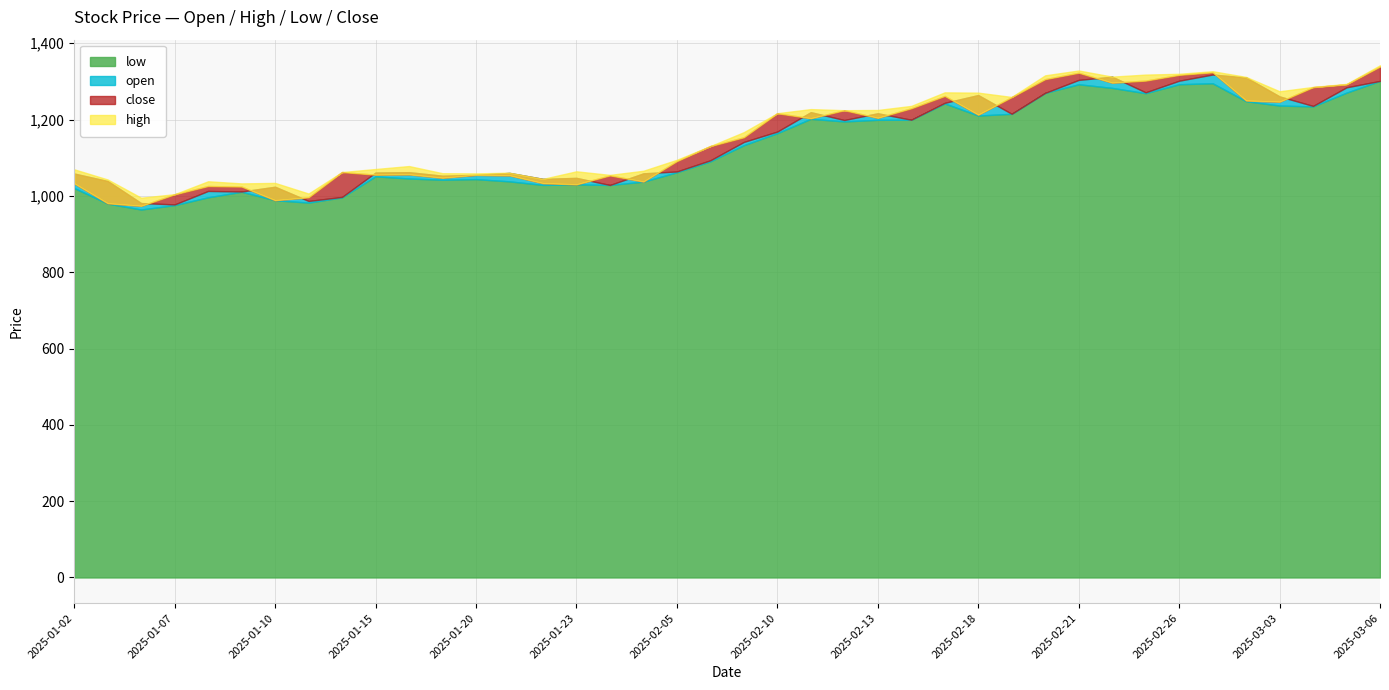

Count the number of categories in the chart.

40